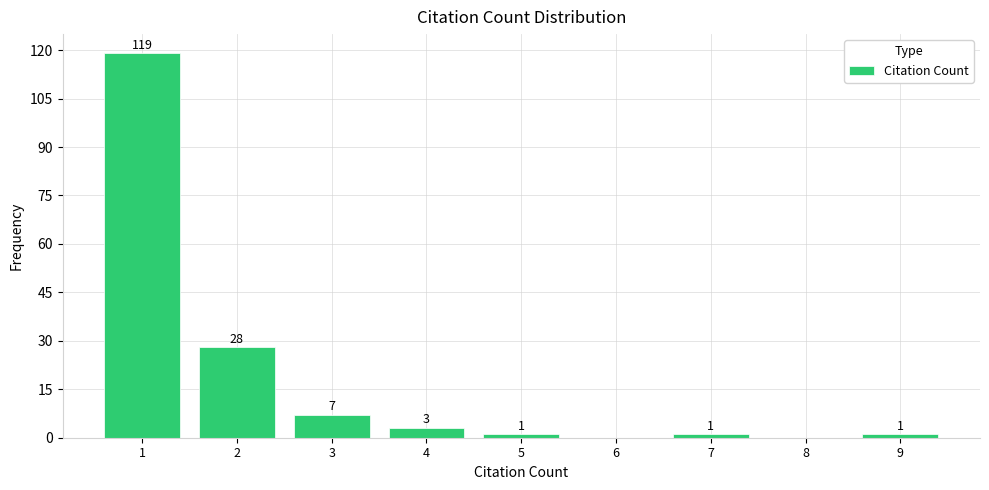

Reading right to left, list all the values displayed in this chart.

9=1	8=0	7=1	6=0	5=1	4=3	3=7	2=28	1=119